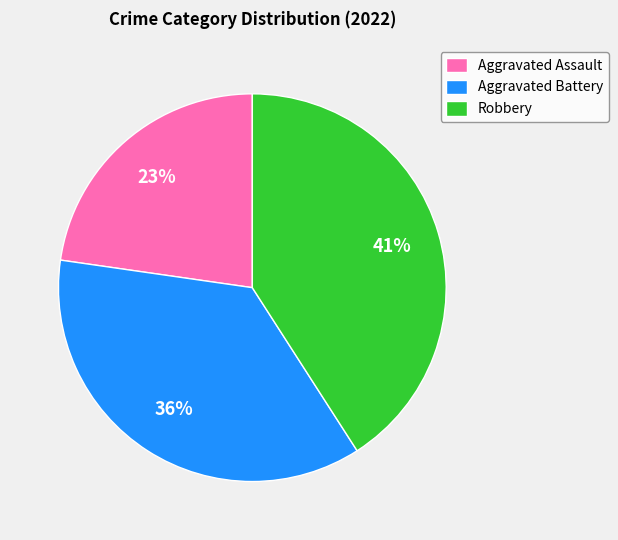

Which has a higher value, Aggravated Battery or Robbery?

Robbery